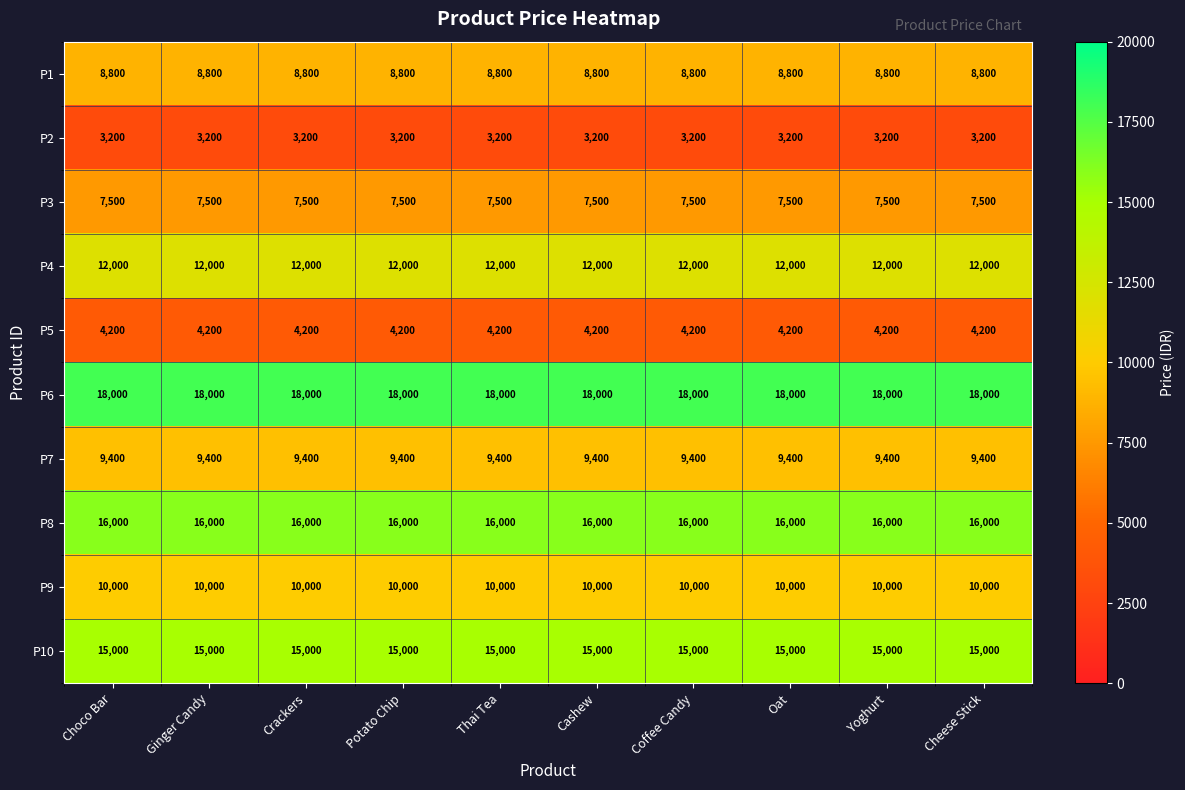

What is the spread (max minus min) of values at Coffee Candy?

14800